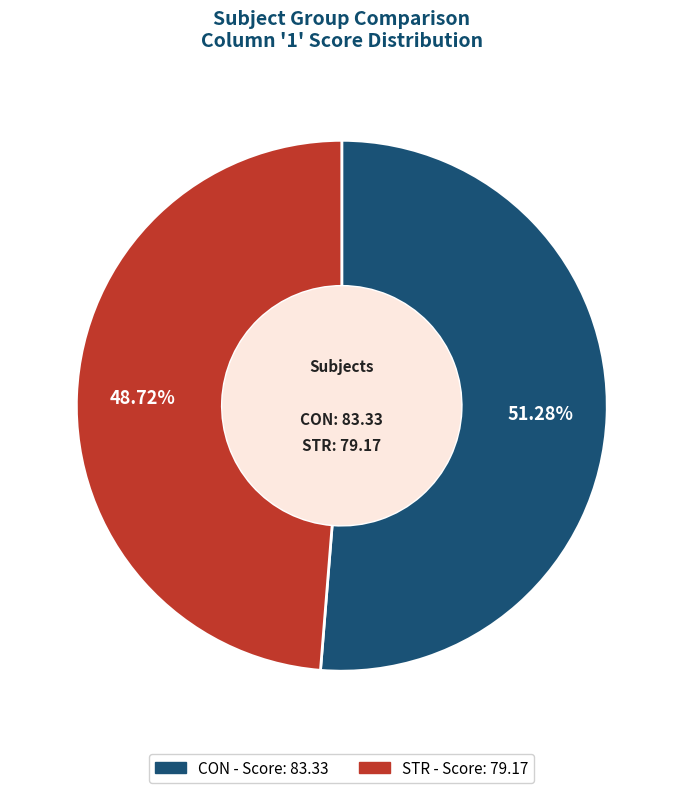

Between CON and STR, which is larger?

CON